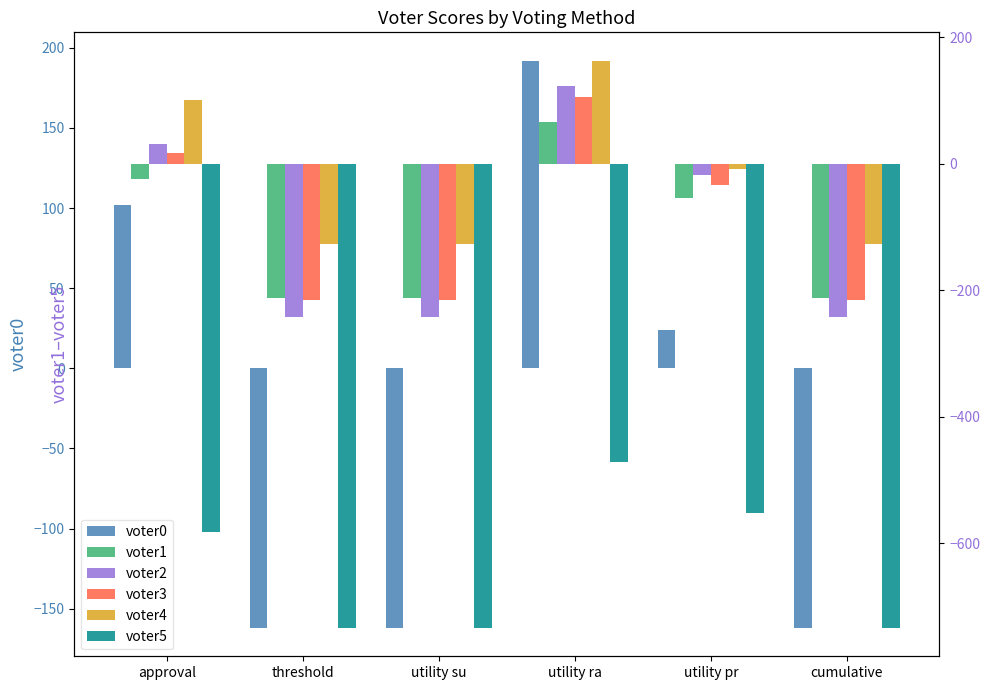

What are all the series names shown in the legend?

voter0, voter1, voter2, voter3, voter4, voter5